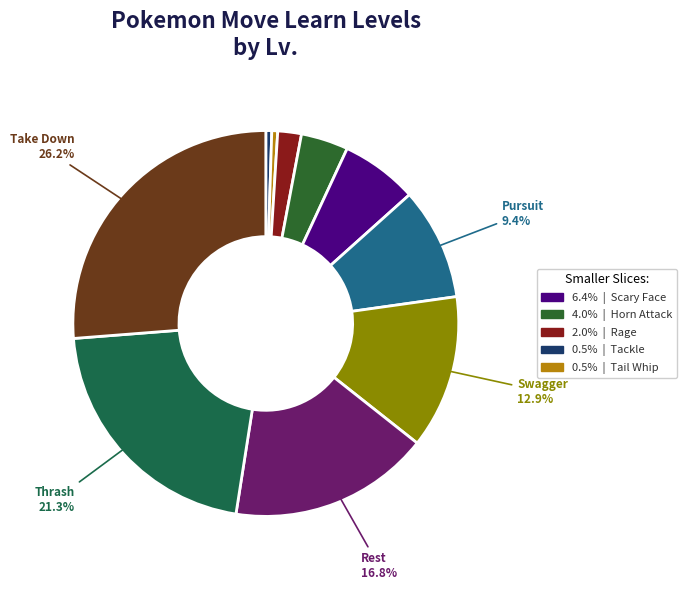

Count the number of slices in the pie.

10